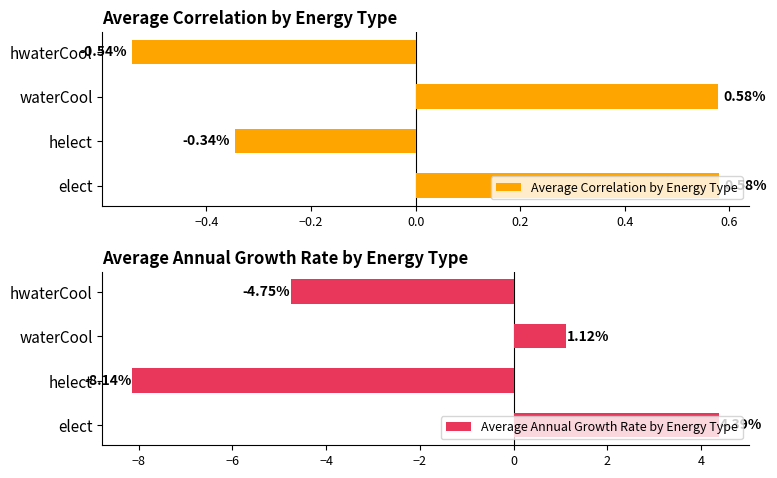

Which category has the highest value in the Average Annual Growth Rate by Energy Type series?

elect